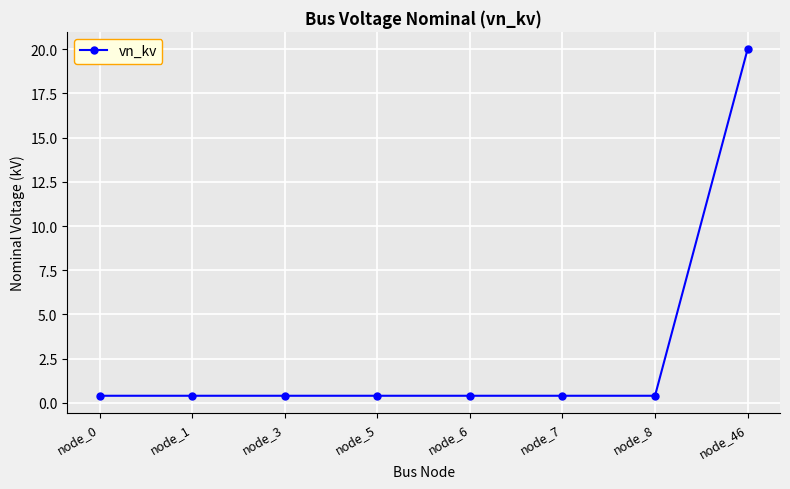

What is the sum of all values?

22.8